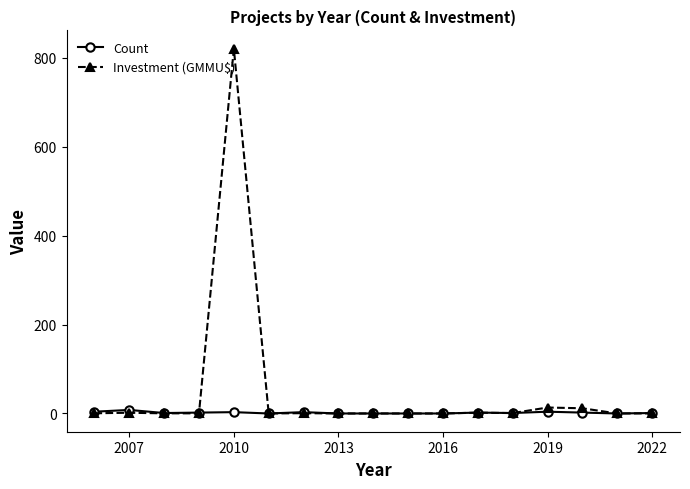

At how many categories does at least one series exceed 775?

1